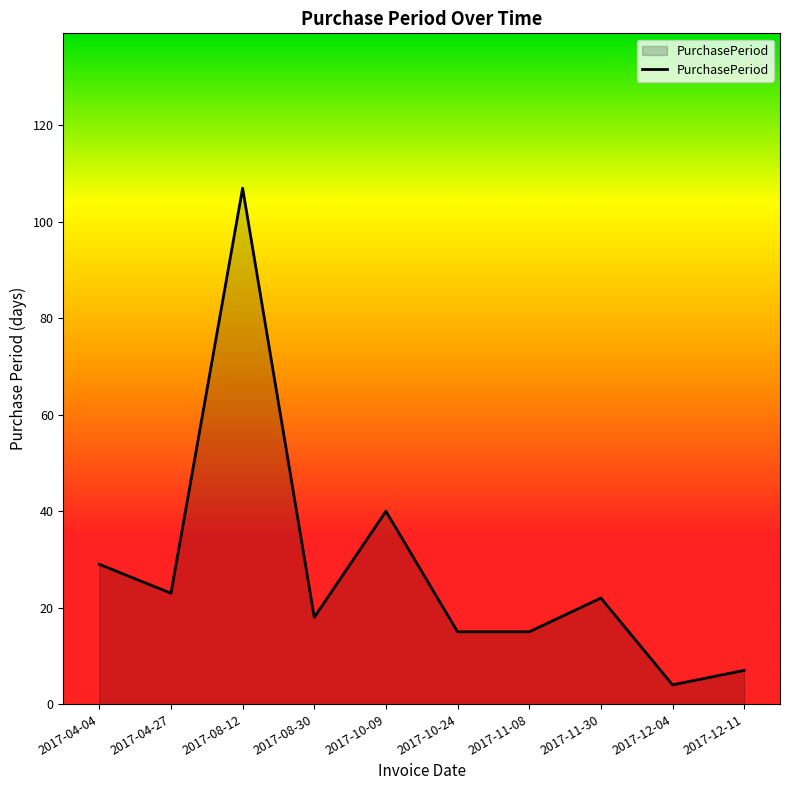

What is the difference between the maximum and minimum values?

103